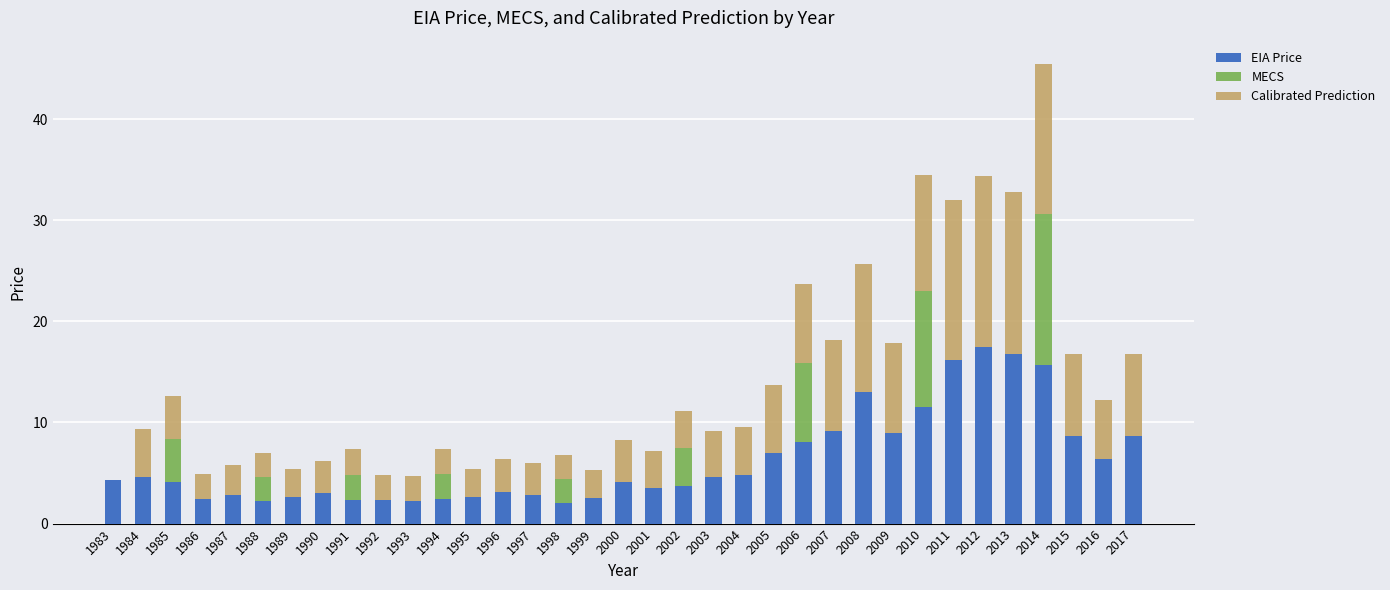

What is the total value across all series at 2013?

32.8